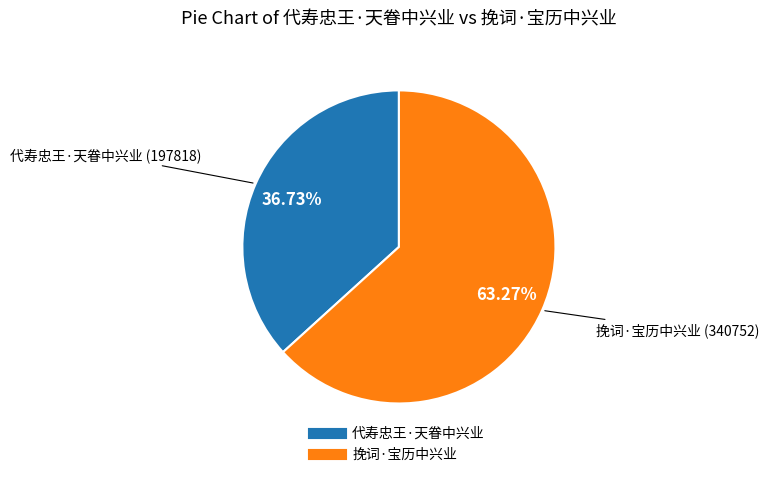

To the nearest percent, what is the difference between the largest and smallest slice percentages?

27%